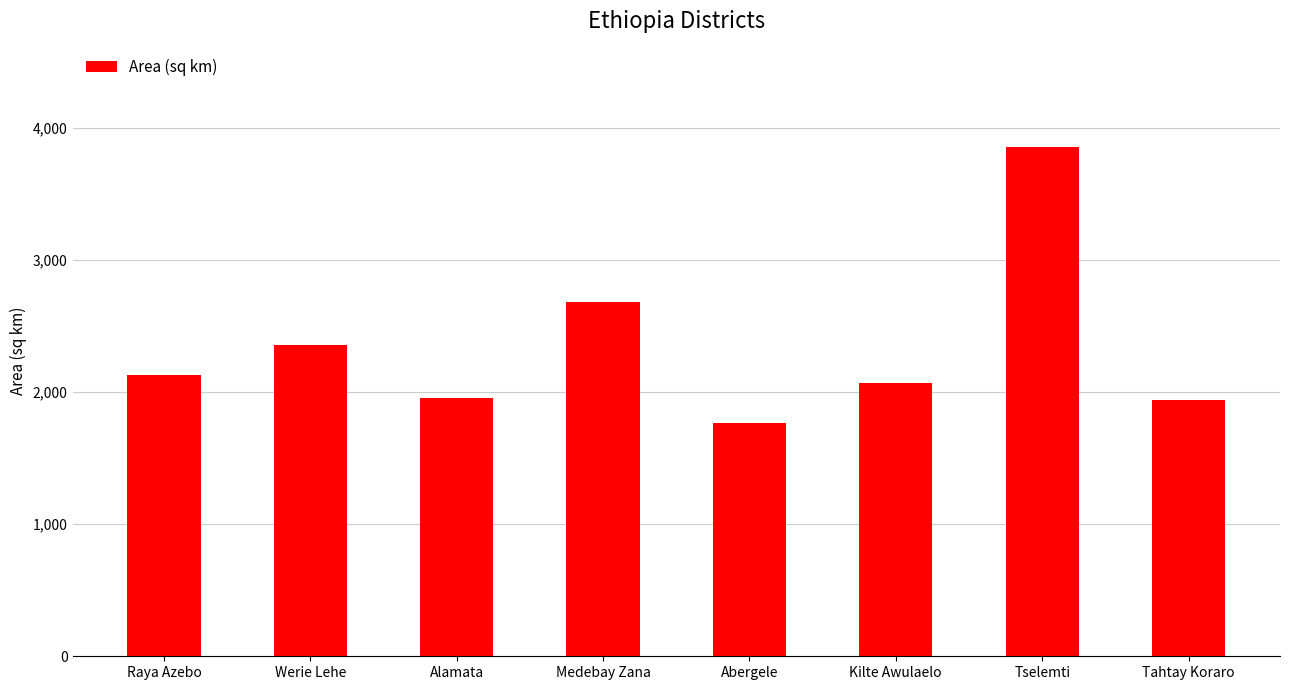

What is the difference between the values at Medebay Zana and Tselemti?

1173.5